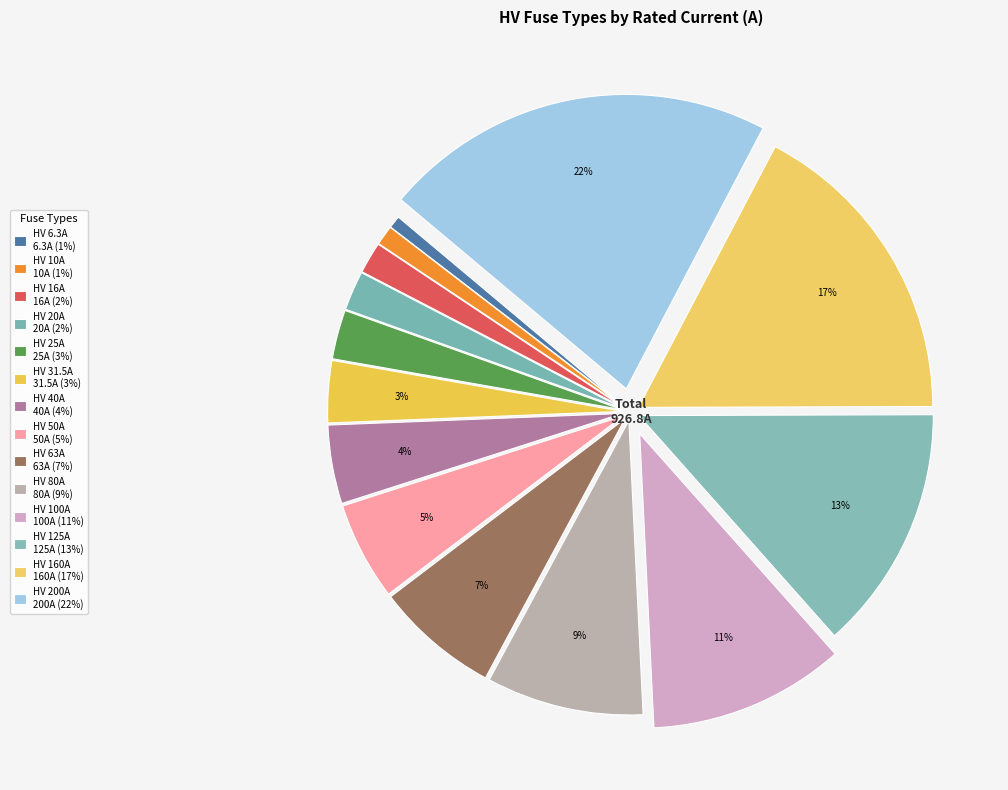

How many slices are in this pie chart?

14